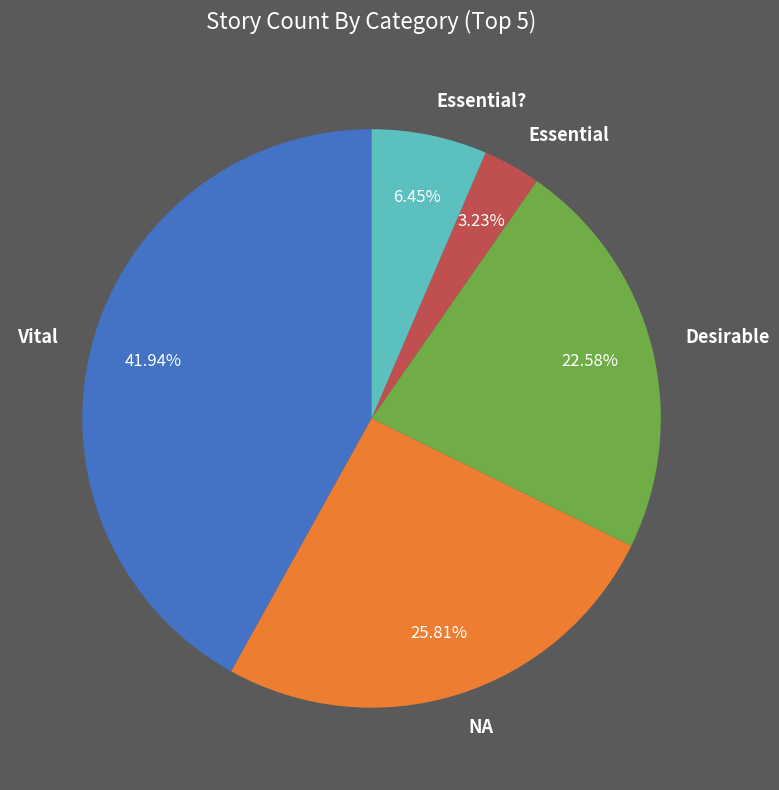

Does Essential? account for over 50% of the chart?

No